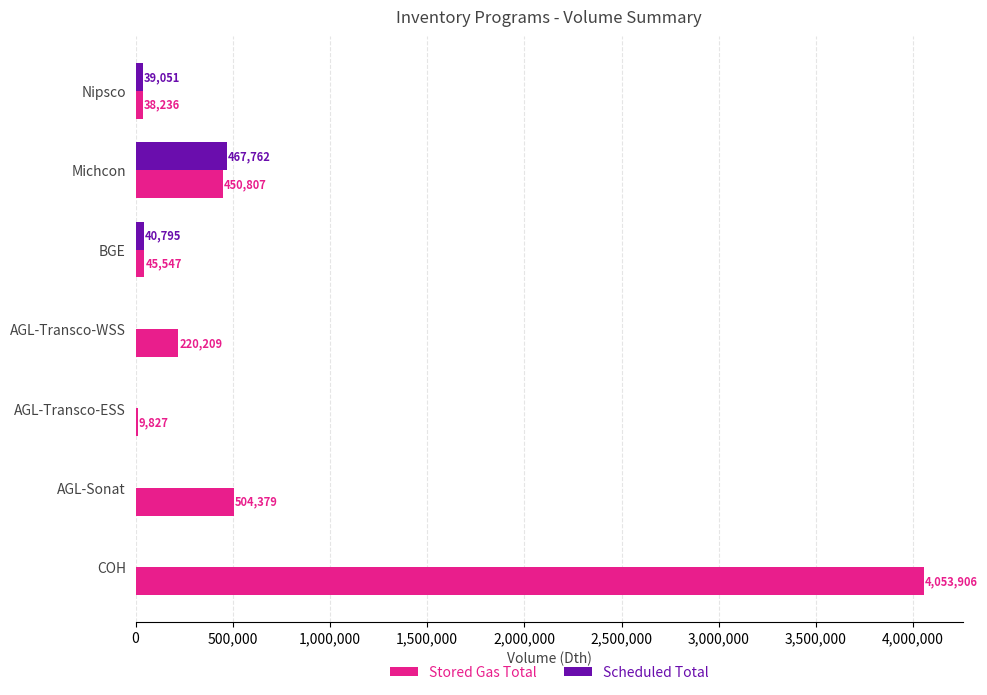

Is it true that Stored Gas Total equals 185747 at Michcon?

False